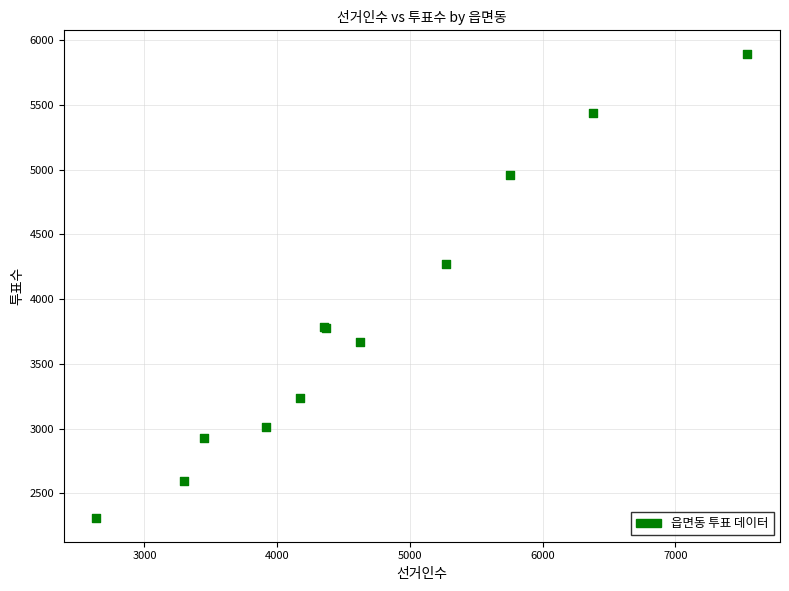

What Y value in the scatter plot is closest to 4101?

4272